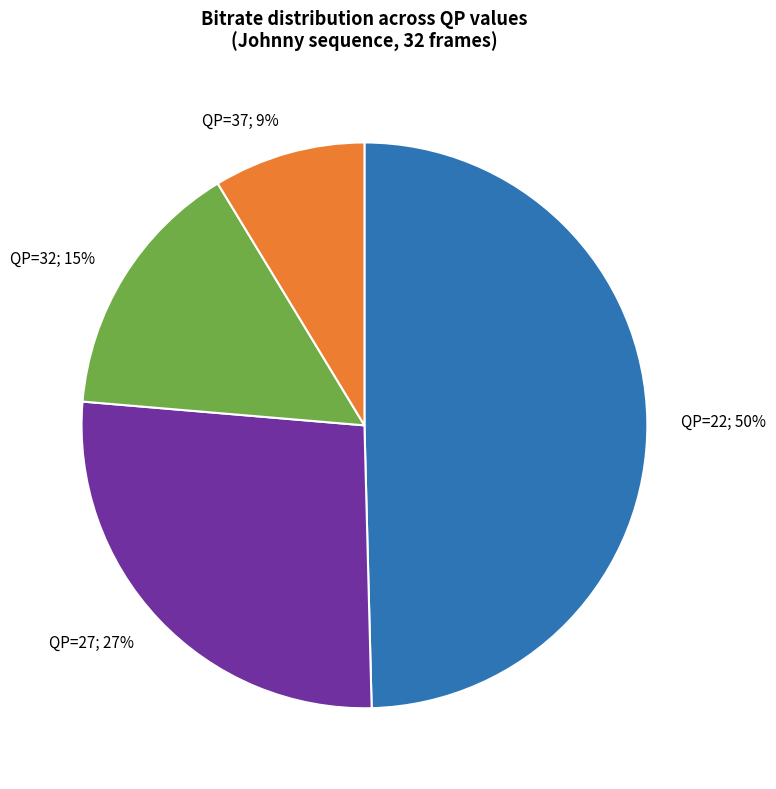

How many segments does this pie chart have?

4